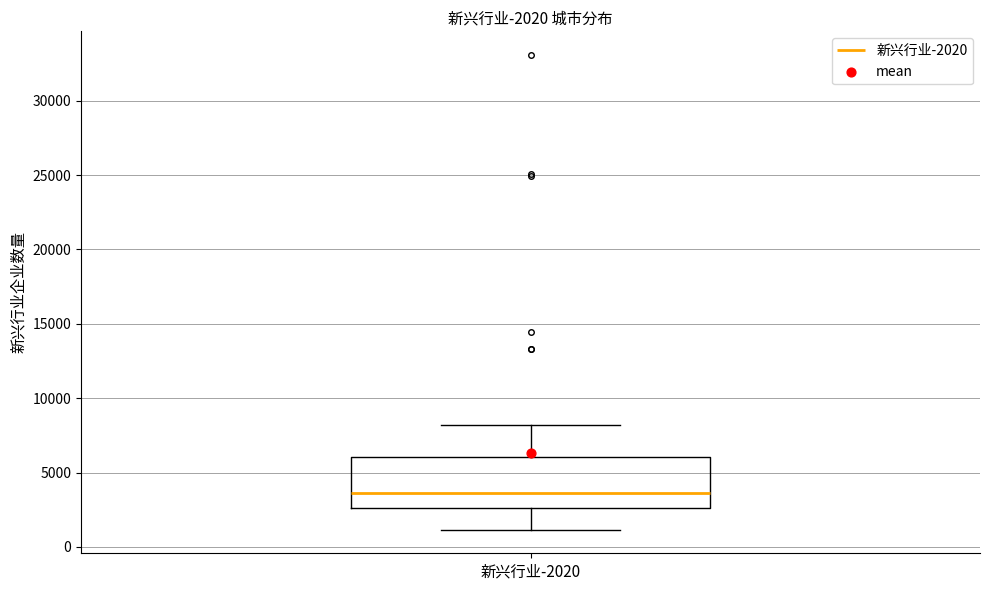

Where is the upper edge of the box for 新兴行业-2020 on the y-axis? The values are not printed on the chart, so give them approximately, as read against the axis.

6000